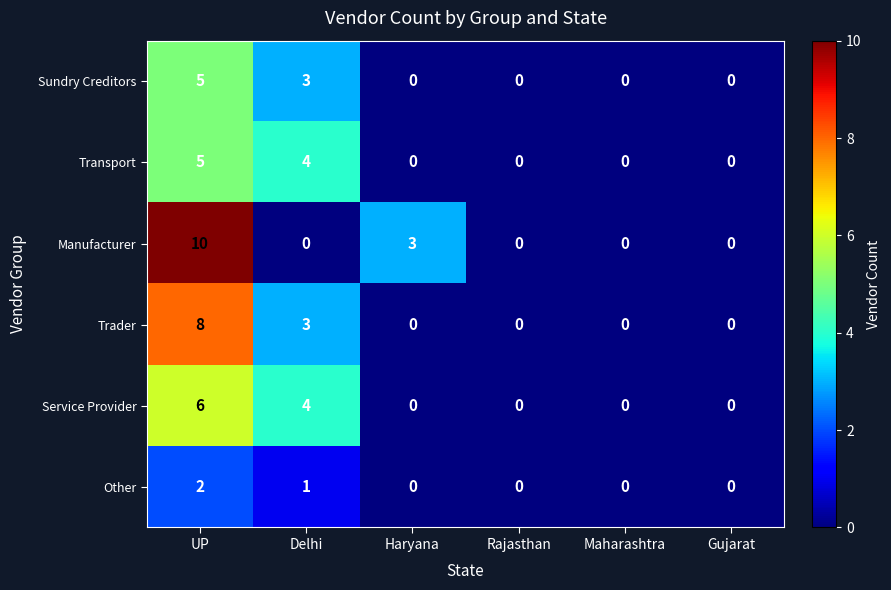

What is the difference between the maximum and minimum values in the Sundry Creditors series?

5